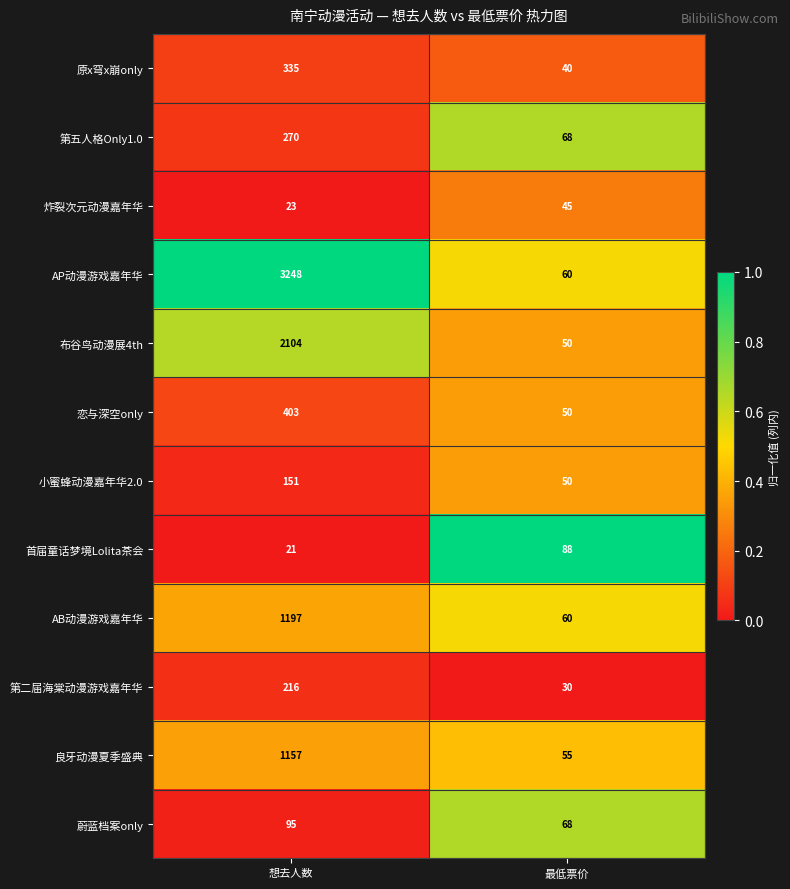

What is the sum of the AP动漫游戏嘉年华 values at 最低票价 and 想去人数?

3308